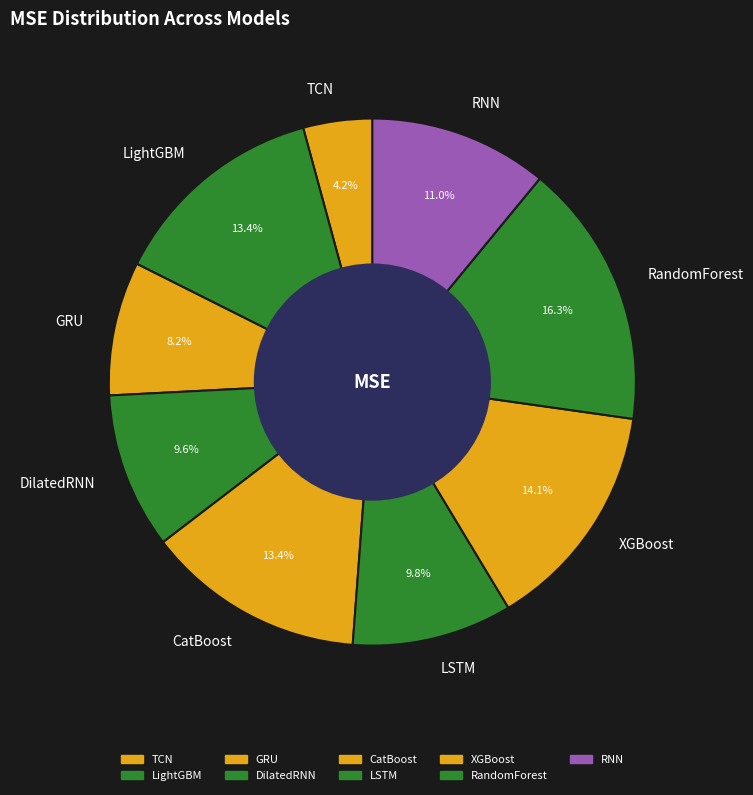

Combined, what portion of the pie is RandomForest and XGBoost?

30.4%